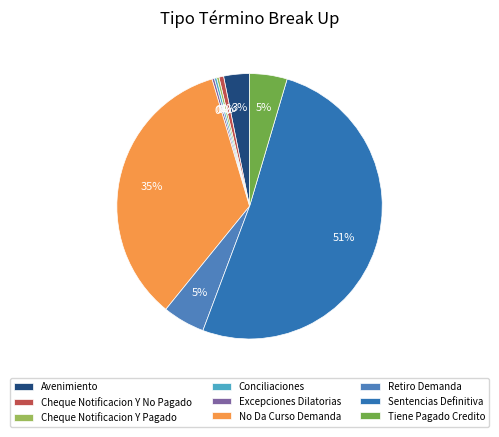

Is there a majority slice in this chart?

Yes